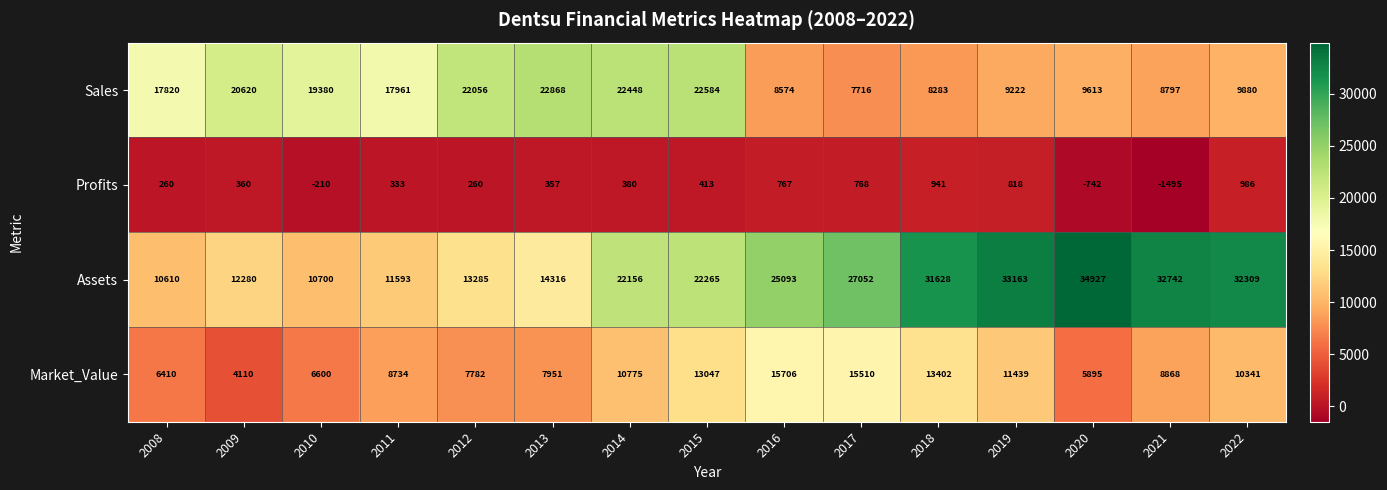

Rank the series by their average value, from highest to lowest.

Assets, Sales, Market_Value, Profits